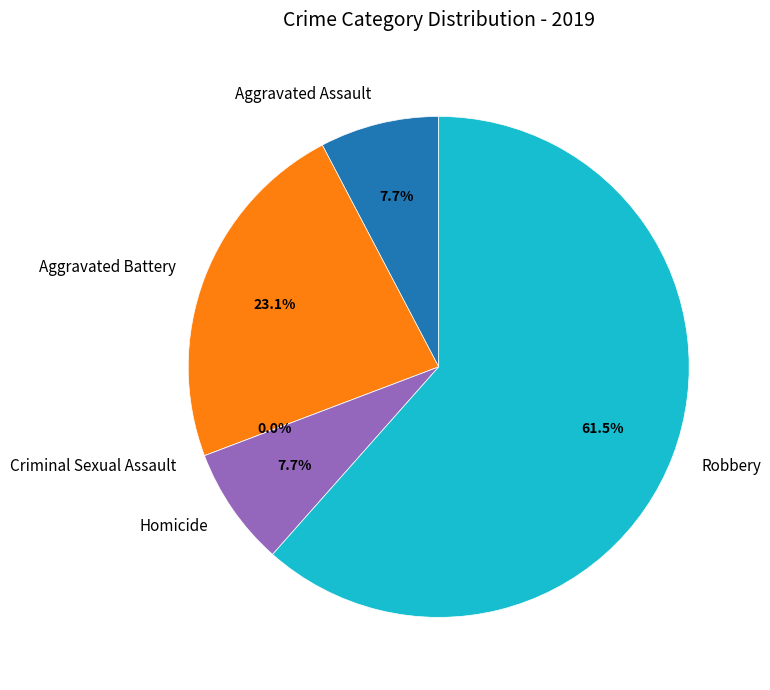

How much of the chart is everything except Criminal Sexual Assault?

100.0%